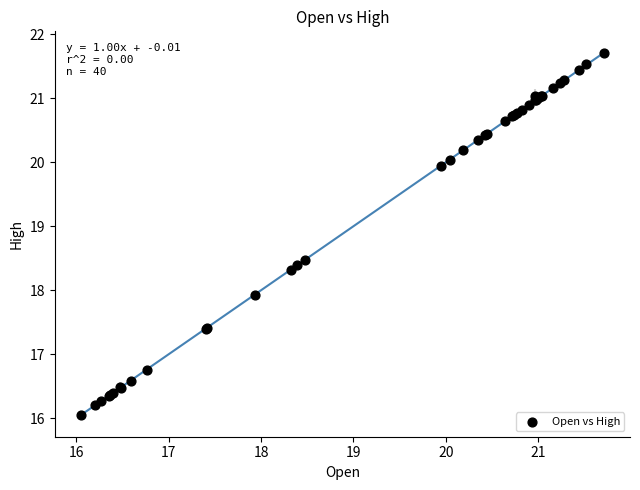

What Y value in the scatter plot is closest to 18?

17.9